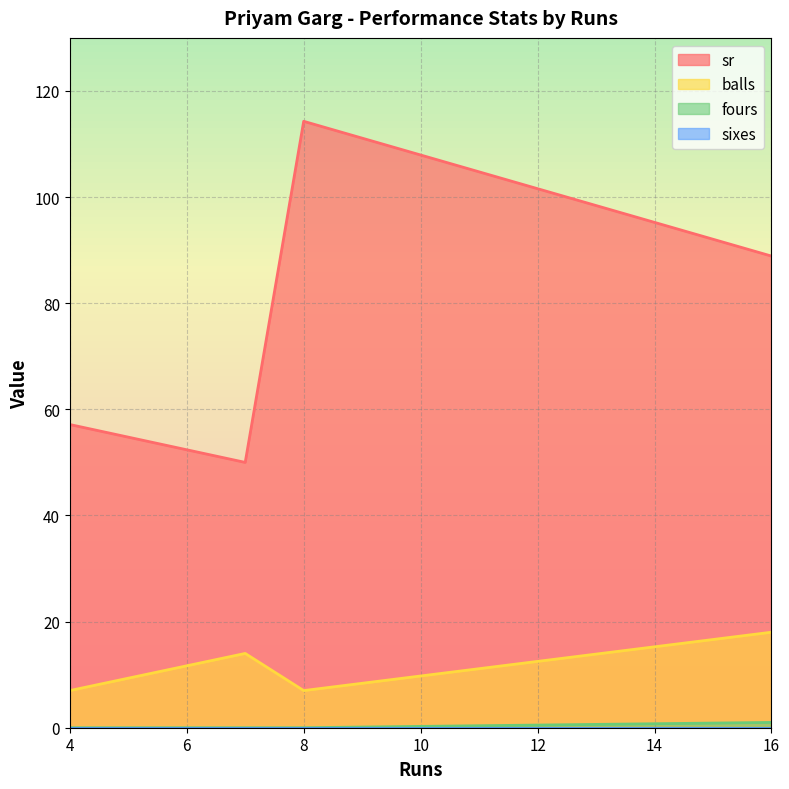

True or false: sr and balls cross at least once.

False